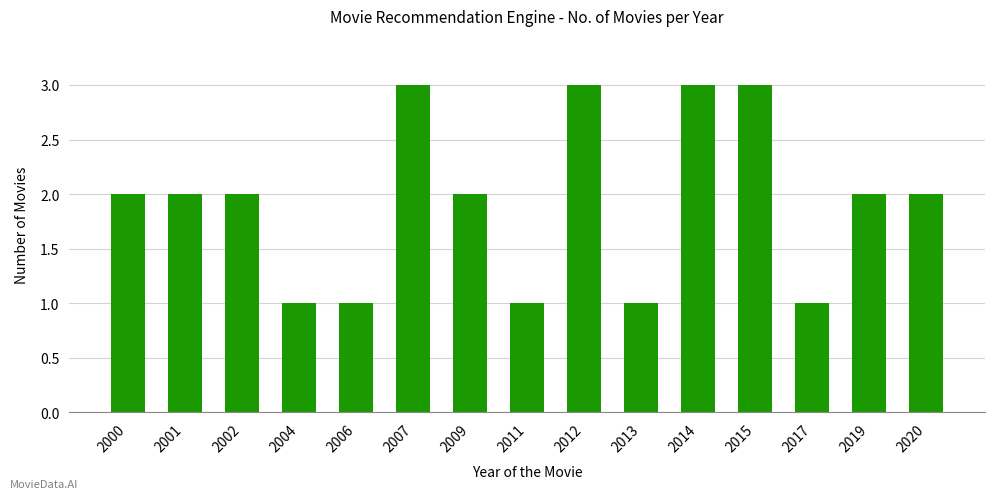

Which has a higher value, 2002 or 2012?

2012